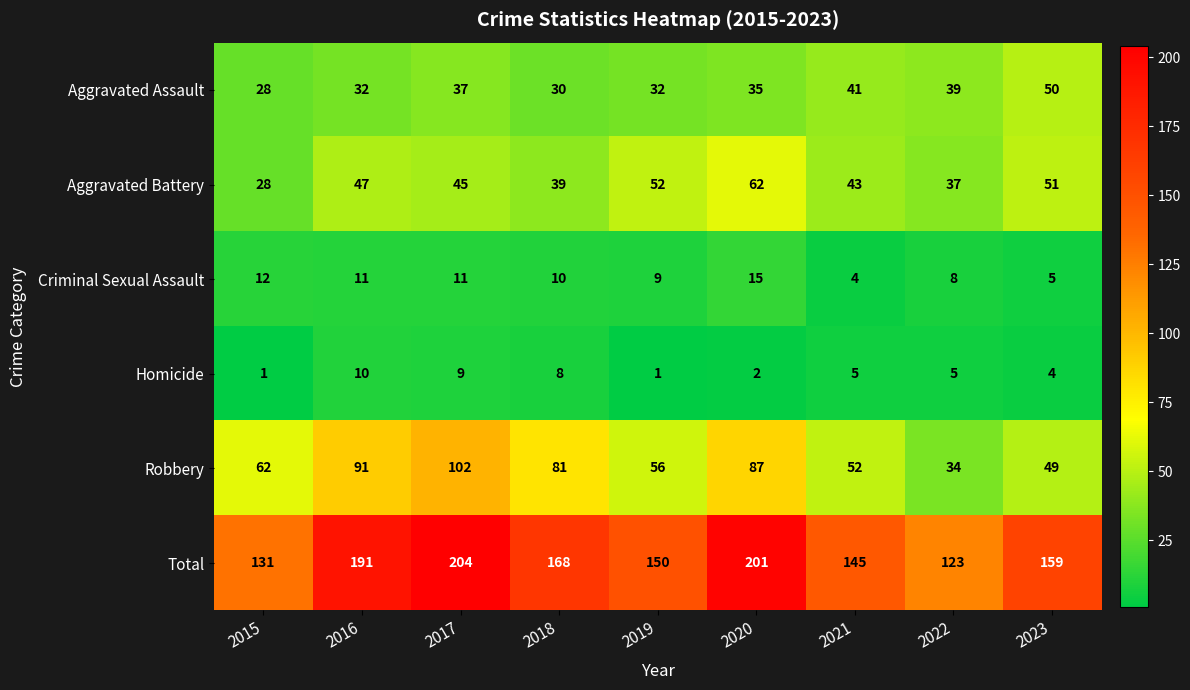

Rank the series by their maximum value, from lowest to highest.

Homicide, Criminal Sexual Assault, Aggravated Assault, Aggravated Battery, Robbery, Total